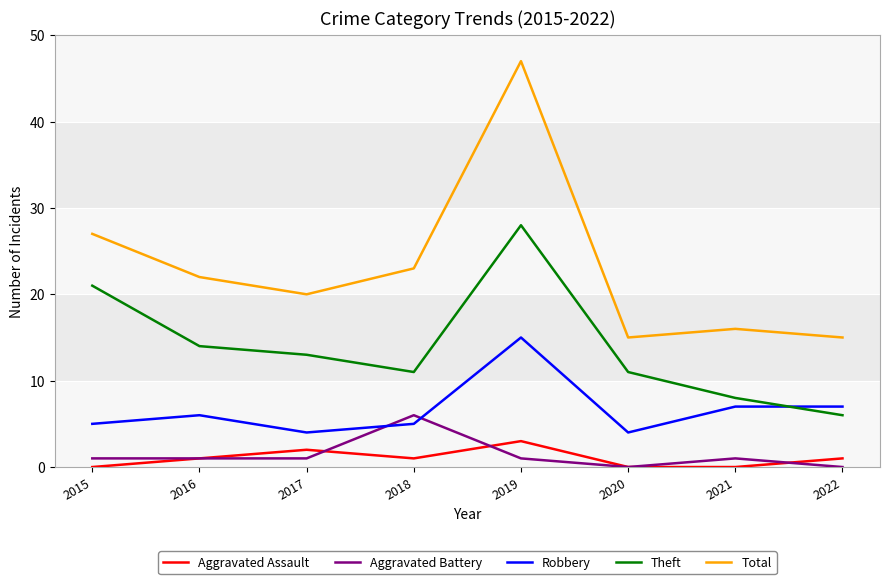

The value of Theft at 2015 is 10. True or false?

False